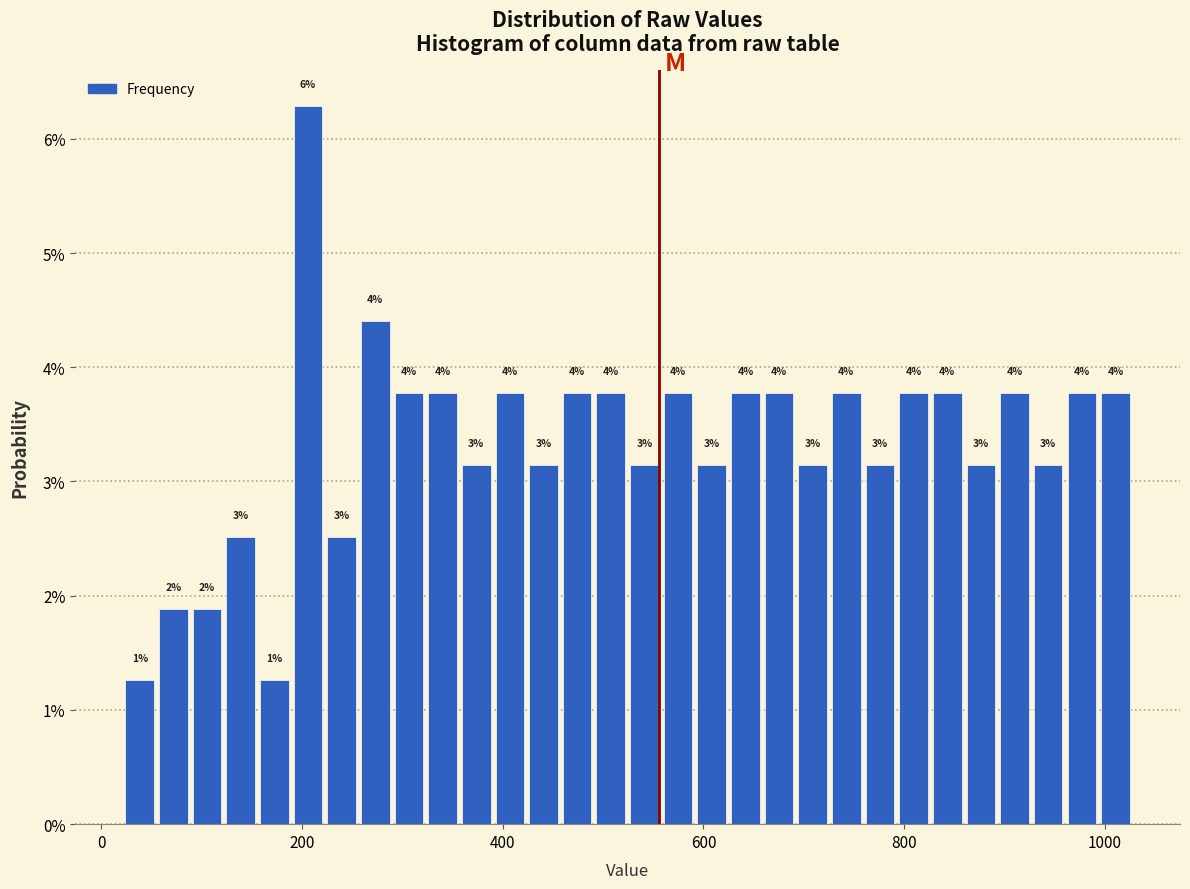

Around what value on the x-axis is the tallest bar? Give the approximate position of its centre, as read against the axis.

200